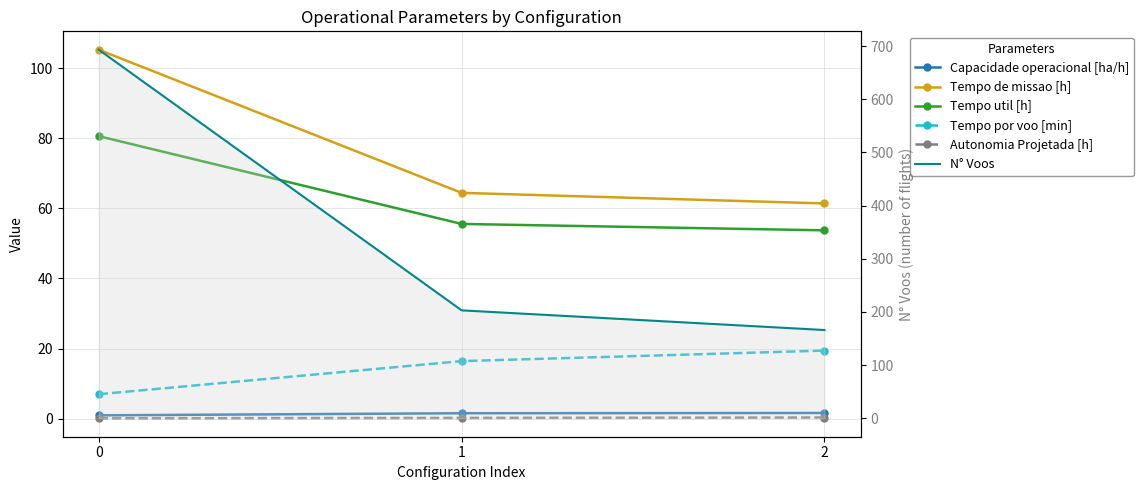

Rank the series by their maximum value, from highest to lowest.

N° Voos, Tempo de missao [h], Tempo util [h], Tempo por voo [min], Capacidade operacional [ha/h], Autonomia Projetada [h]